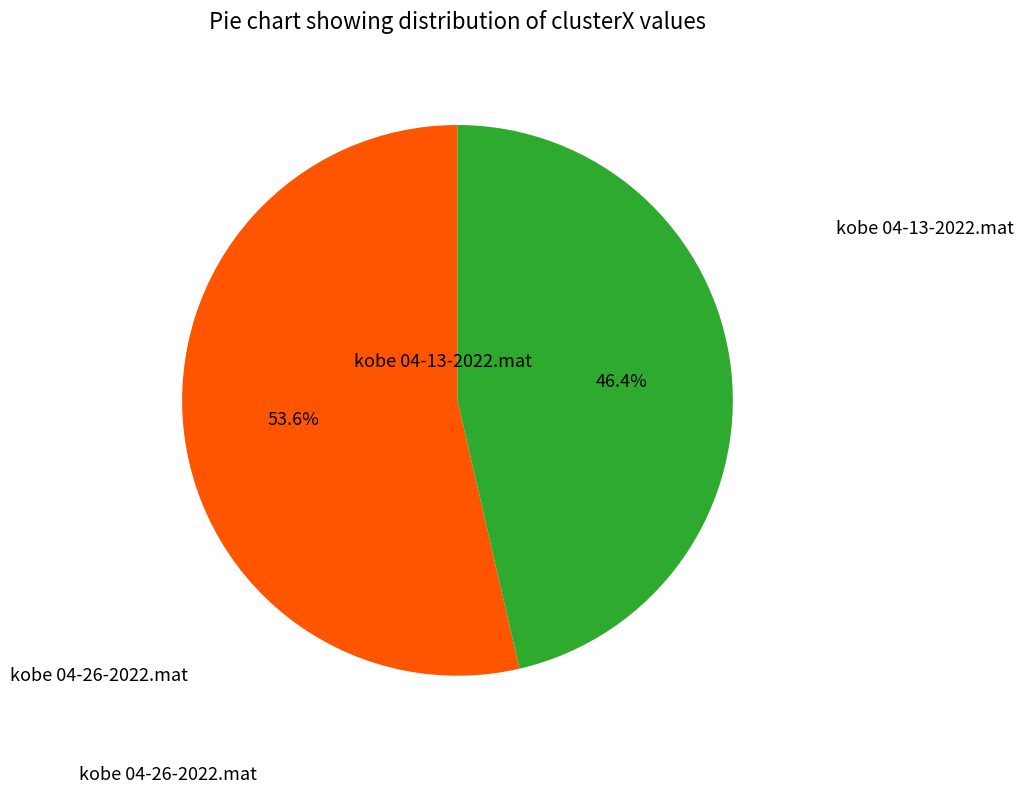

Is there any slice that represents more than half of the pie?

Yes